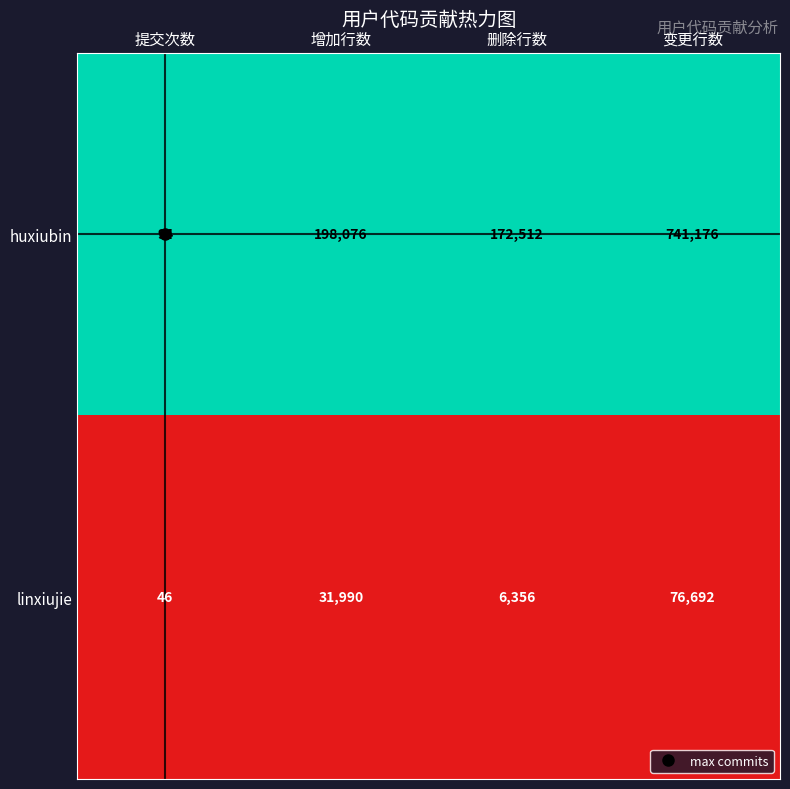

What is the approximate value of huxiubin at 增加行数?

198076